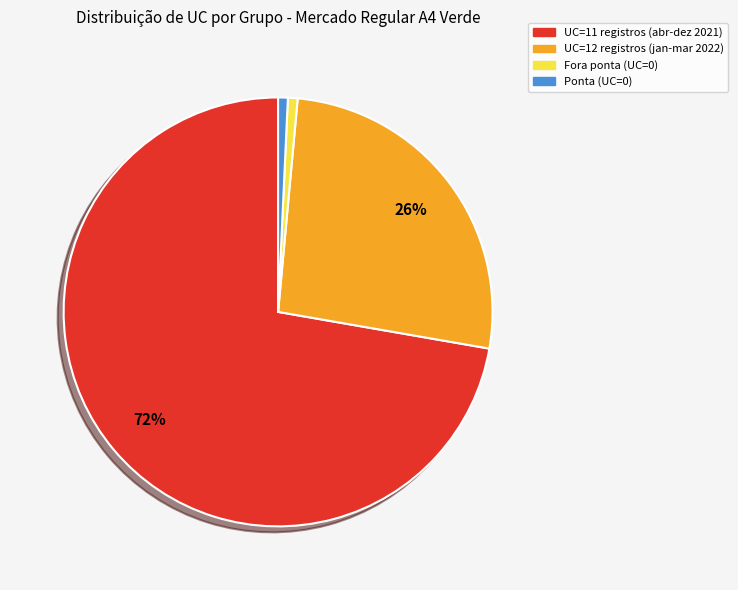

To the nearest percent, what is the average slice percentage?

25%